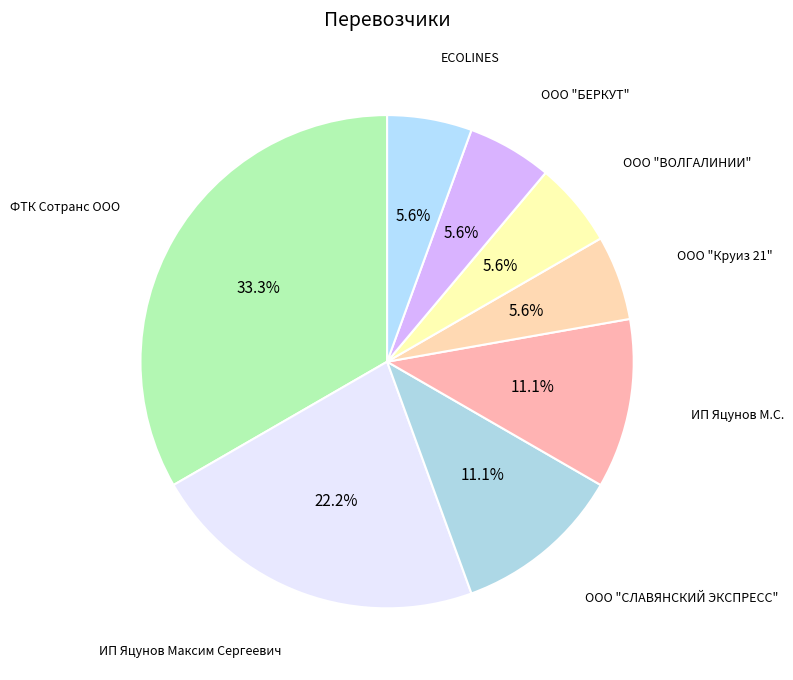

What percentage is NOT represented by ООО "СЛАВЯНСКИЙ ЭКСПРЕСС"?

88.9%